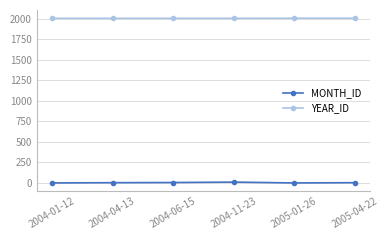

List the series in order of their overall mean, lowest first.

MONTH_ID, YEAR_ID